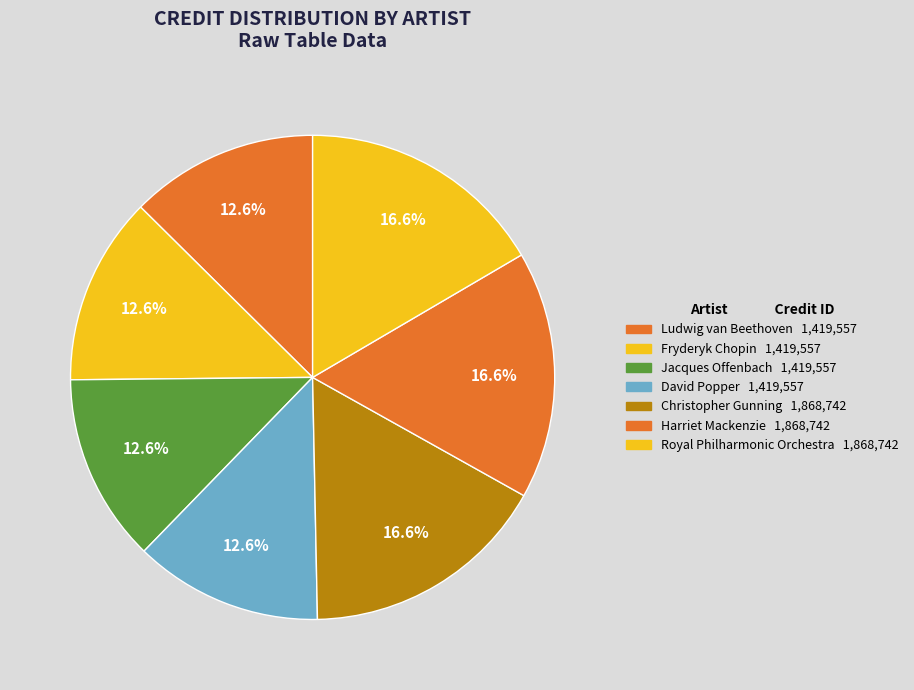

To the nearest percent, what is the difference between the largest and smallest slice percentages?

4%